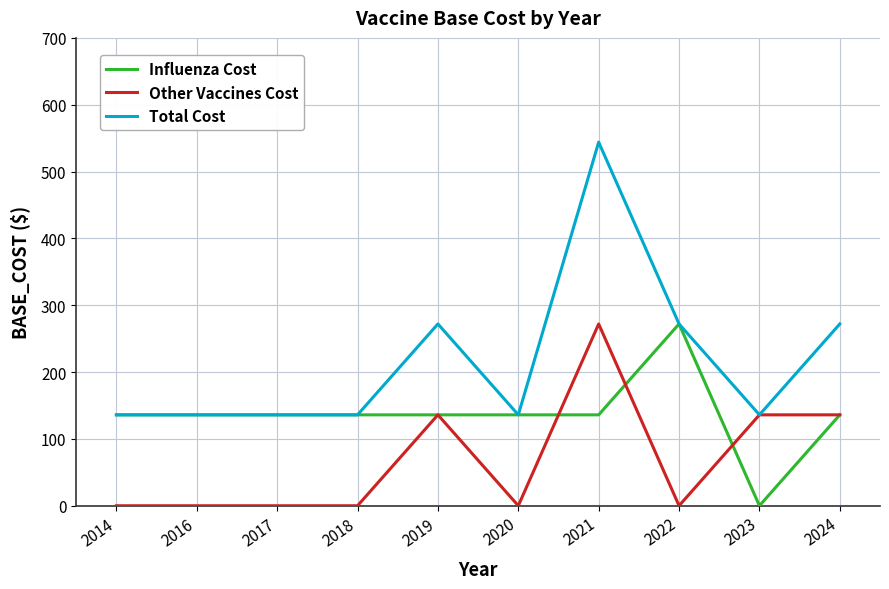

The Total Cost series shows 272 at 2019. True or false?

True